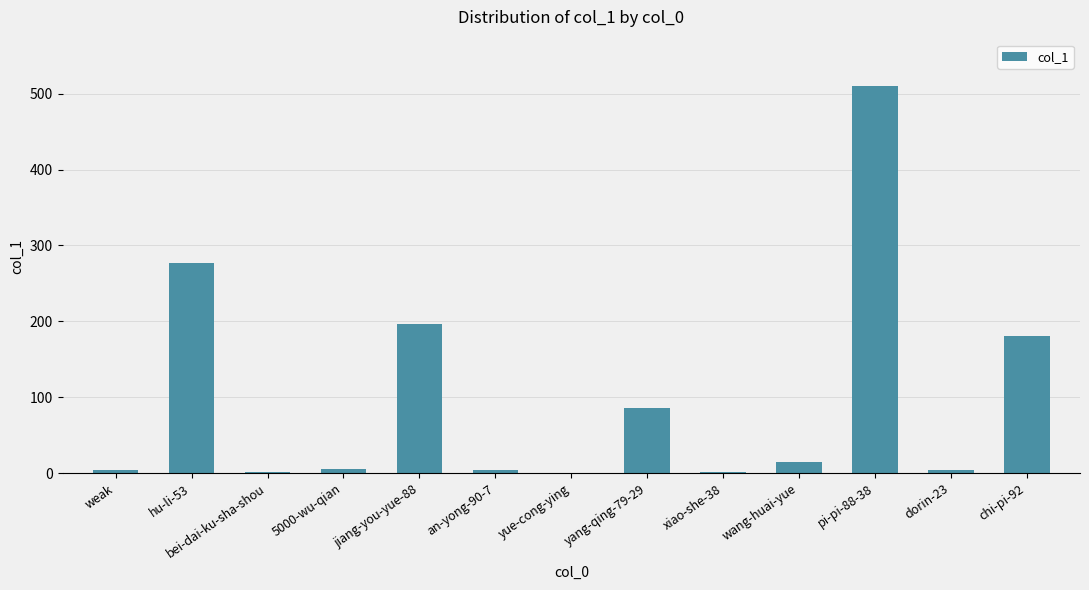

What is the change in value from hu-li-53 to yue-cong-ying?

-277